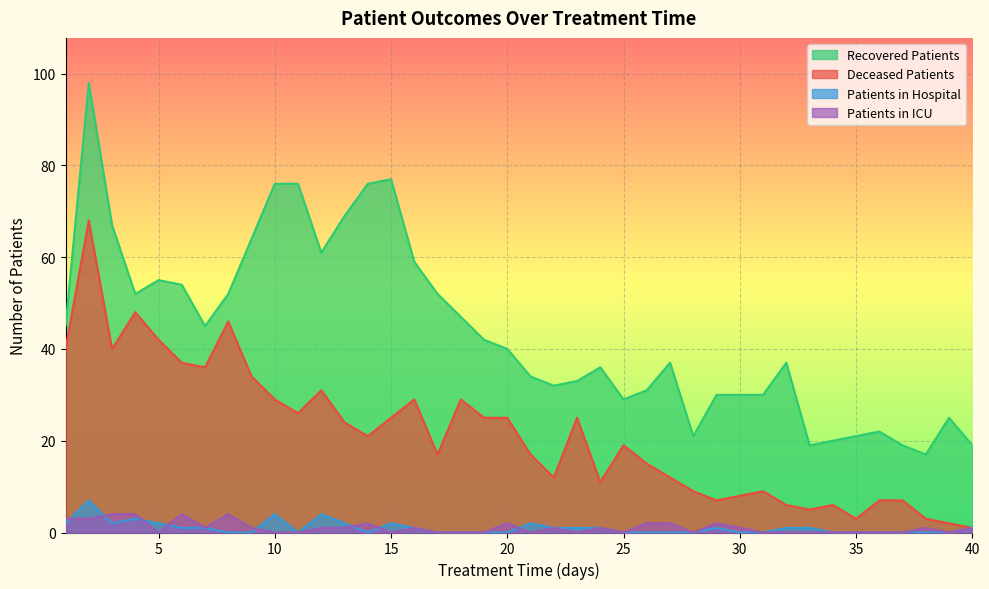

What is the greatest value displayed?

98